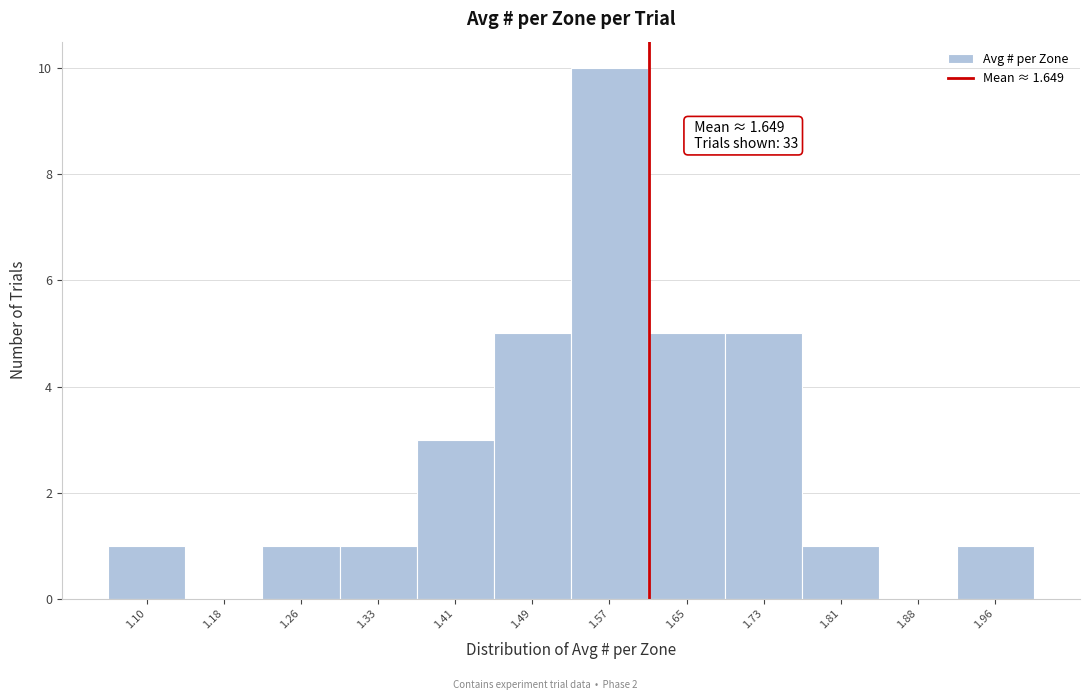

Reading left to right, transcribe all the data shown in this chart.

1.10=1	1.18=0	1.26=1	1.33=1	1.41=3	1.49=5	1.57=10	1.65=5	1.73=5	1.81=1	1.88=0	1.96=1